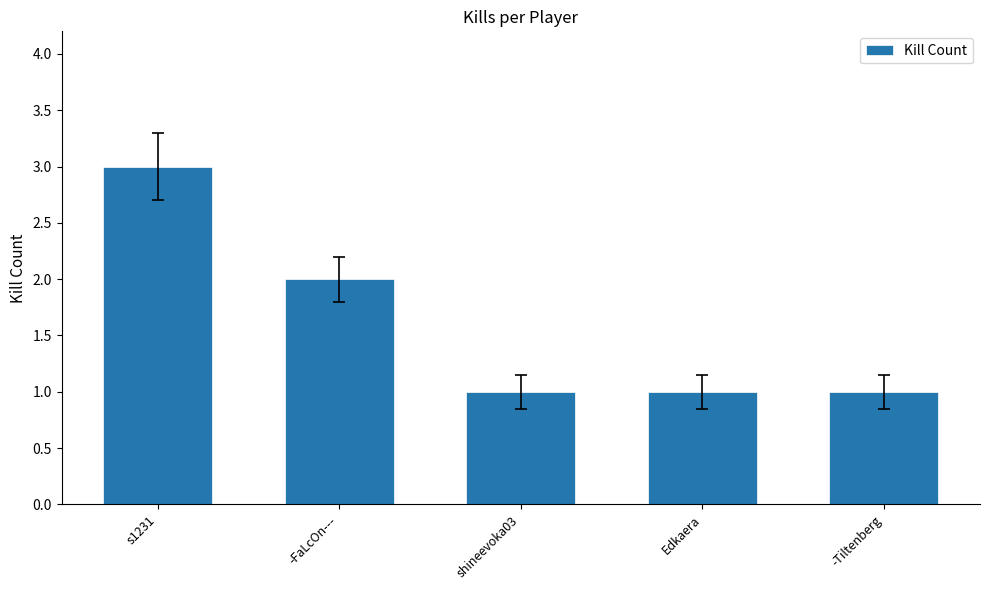

What is the label of the 5th bar from the right?

s1231